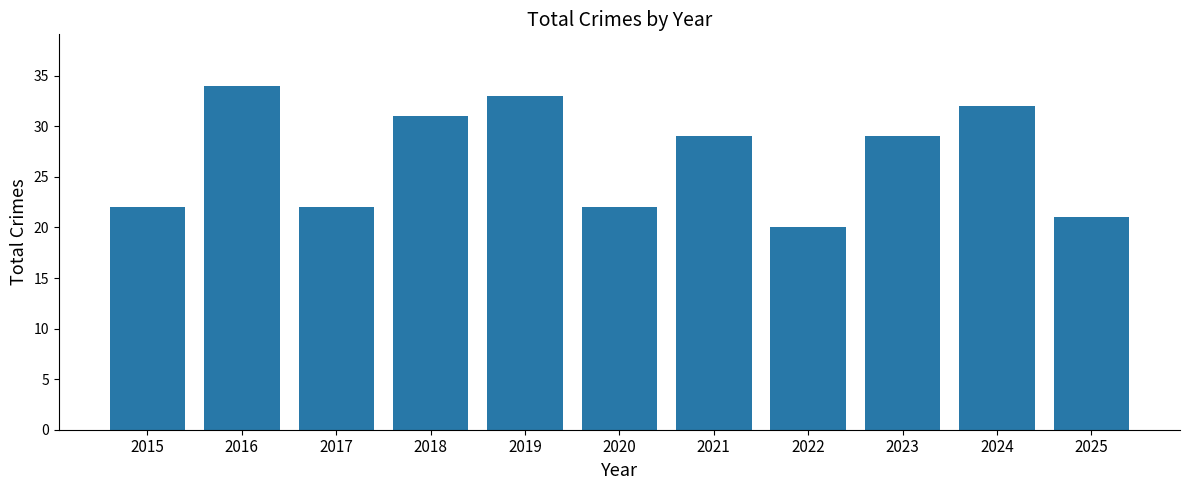

What is the sum of all values?

295